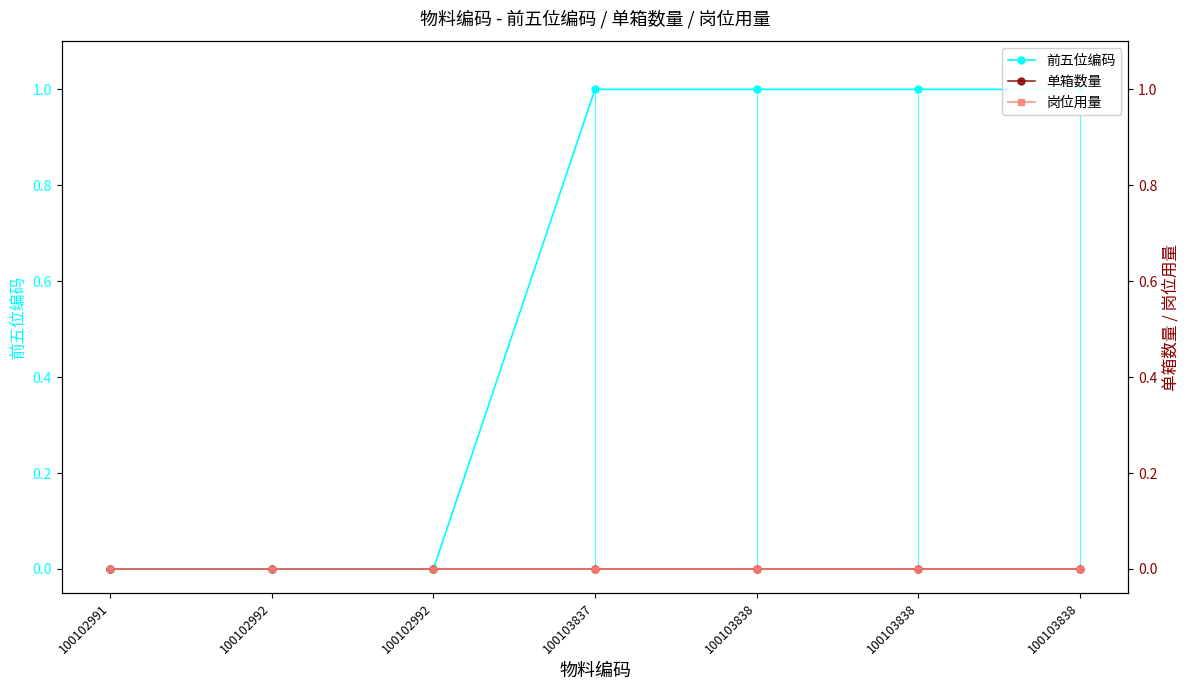

True or false: 单箱数量 and 岗位用量 intersect in this chart.

False